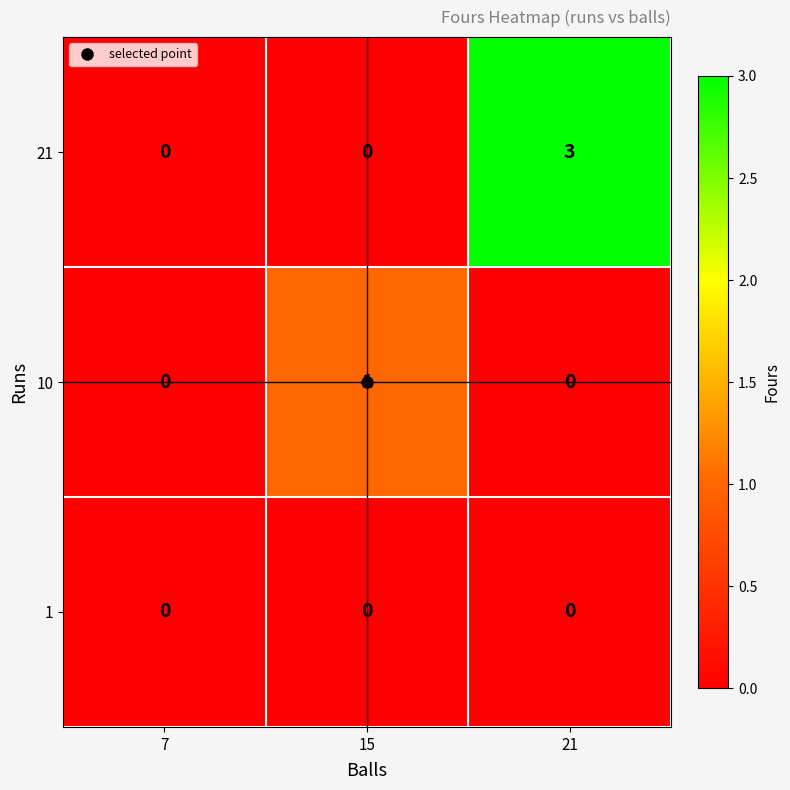

What is the total value across all series at 21?

3